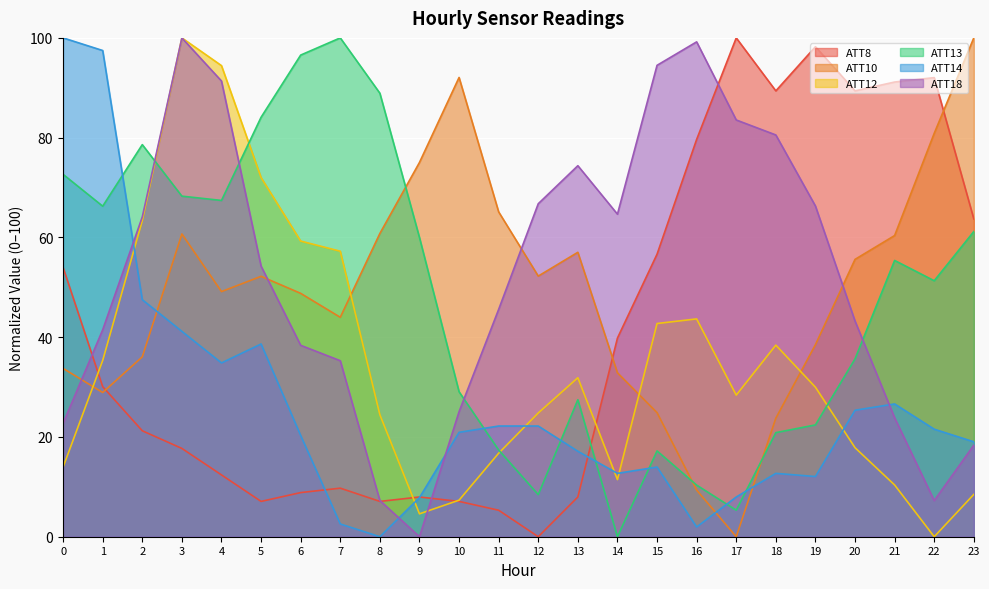

At which category is the sum across all series the highest?

3